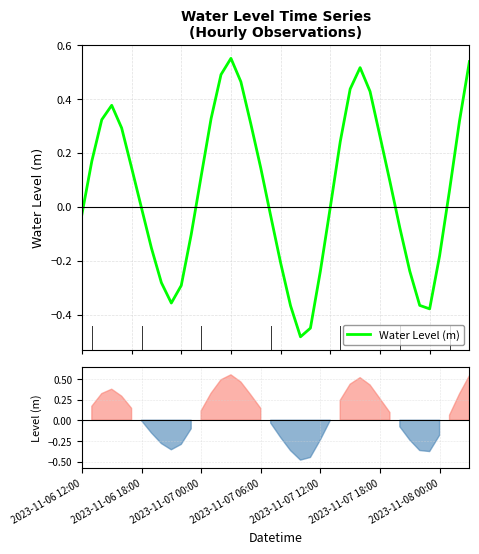

What position from the left is 7?

8